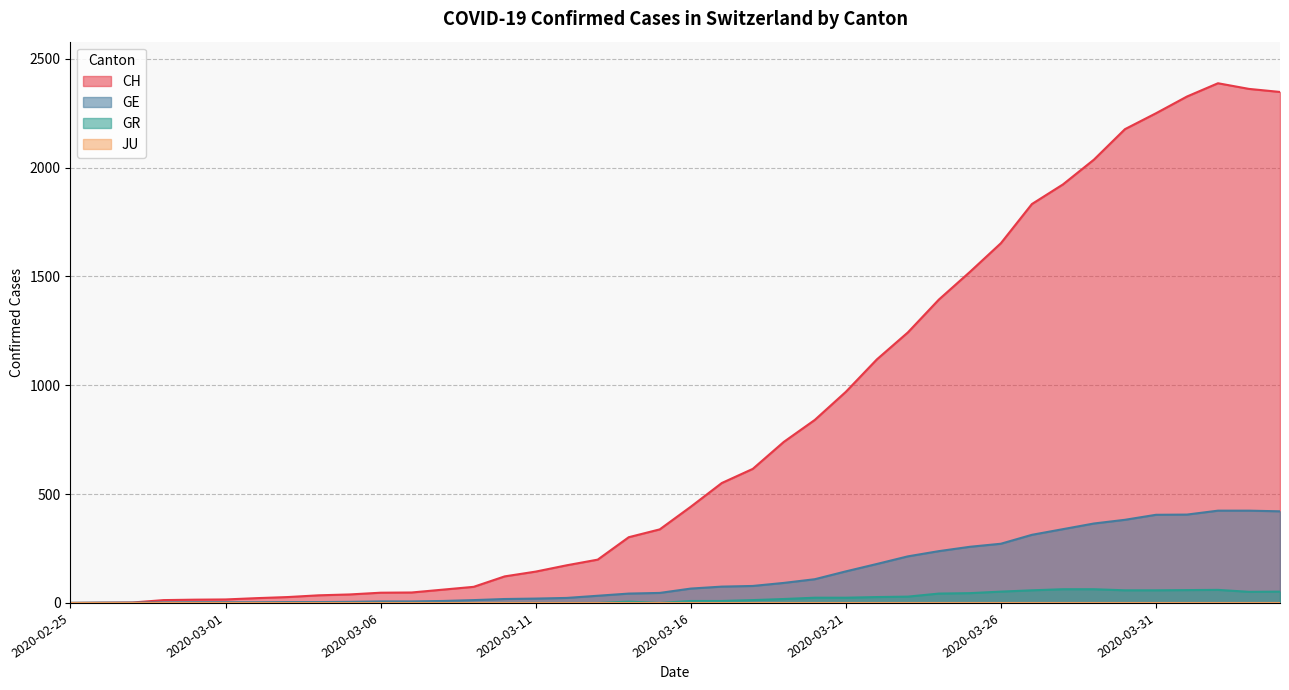

Is the value of GE at 2020-03-07 greater than the value of CH at 2020-03-08?

No